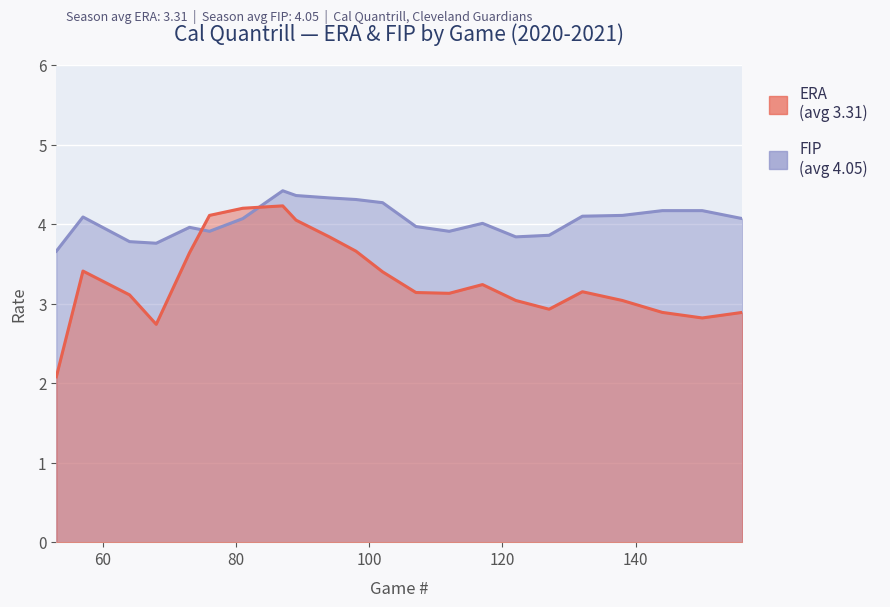

List the series in order of their peak value, highest first.

FIP, ERA